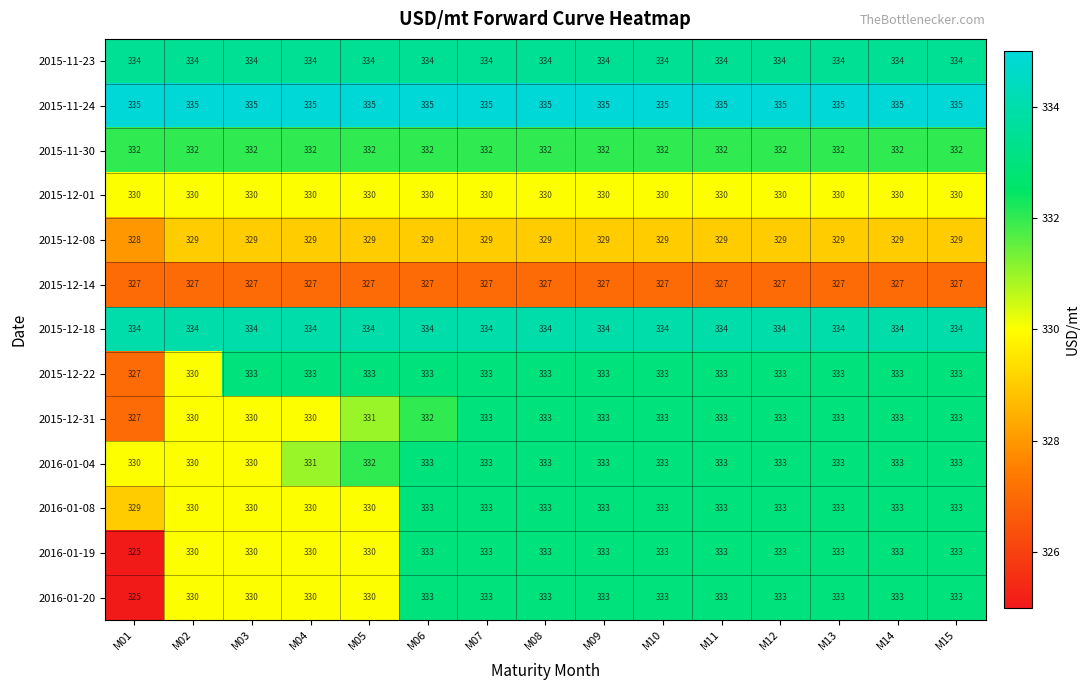

What value does the 2015-12-01 series have at M10?

330